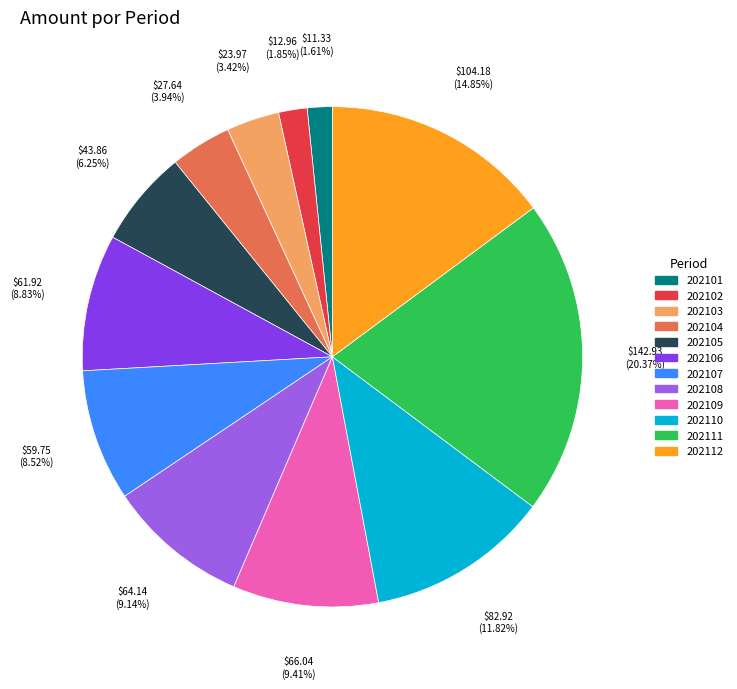

Is it true that 202110 is 12% of the pie?

True